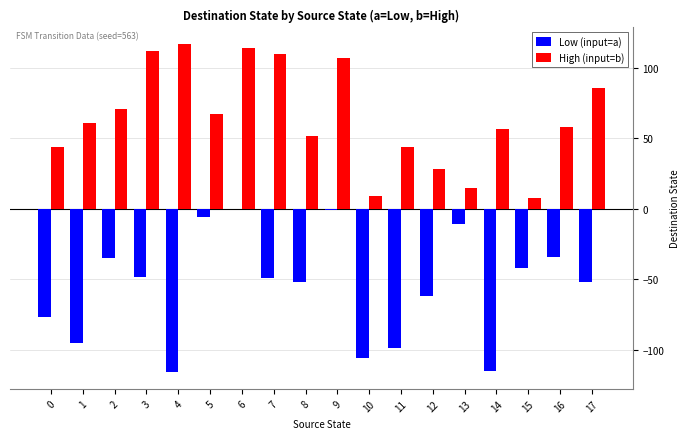

True or false: High (input=b) has a value of 36 at 3.

False